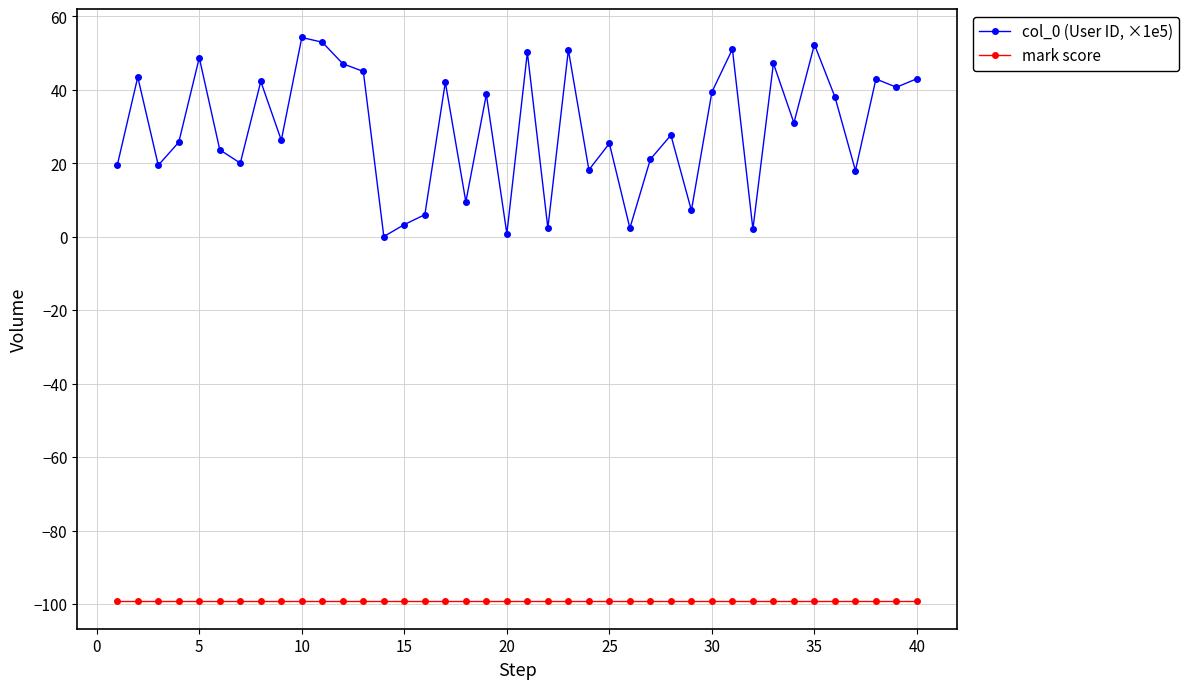

Which series has the largest total across all categories?

col_0 (User ID, ×1e5)